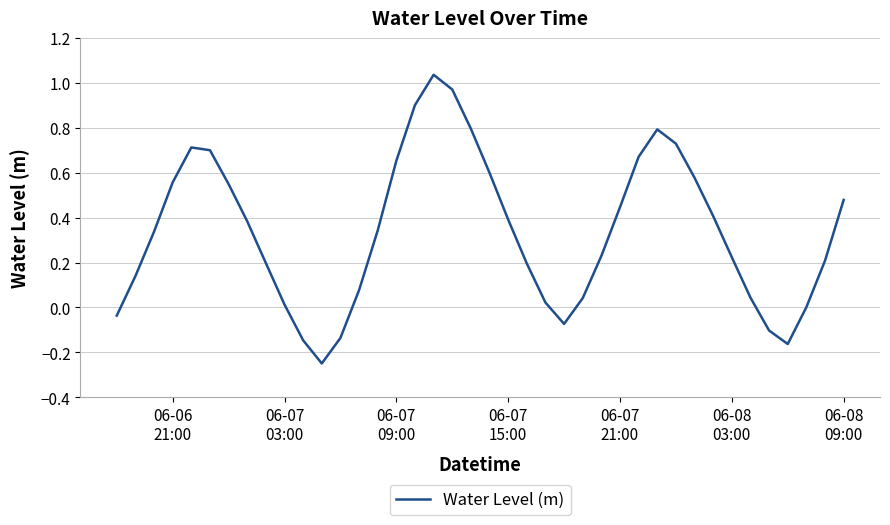

What is the difference between the maximum and minimum values?

1.3